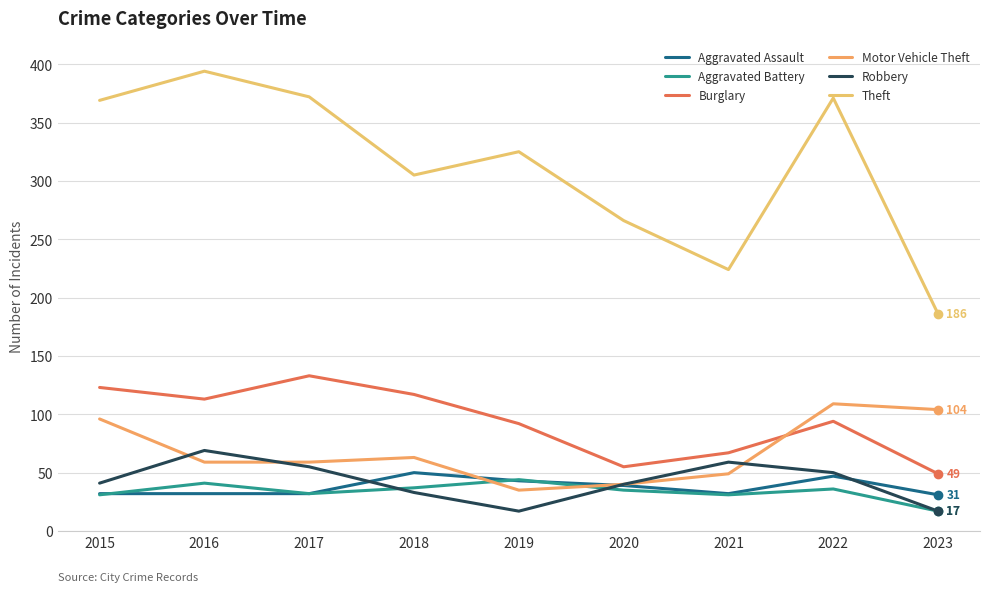

Is this an area chart (filled region under the line)?

No